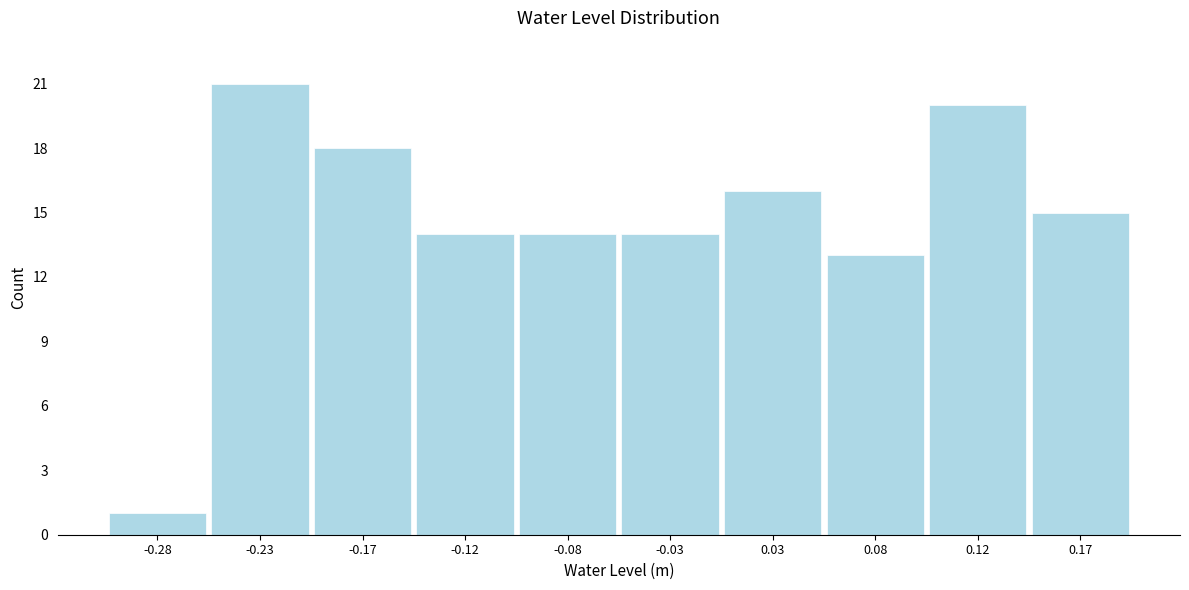

Reading left to right, transcribe this chart: for each bar, give the range it covers on the x-axis and its height. The values are not printed on the chart, so give them approximately, as read against the axis.

-0.30 to -0.25: 1
-0.25 to -0.20: 21
-0.20 to -0.15: 18
-0.15 to -0.10: 14
-0.10 to -0.05: 14
-0.05 to 0.00: 14
0.00 to 0.05: 16
0.05 to 0.10: 13
0.10 to 0.15: 20
0.15 to 0.20: 15